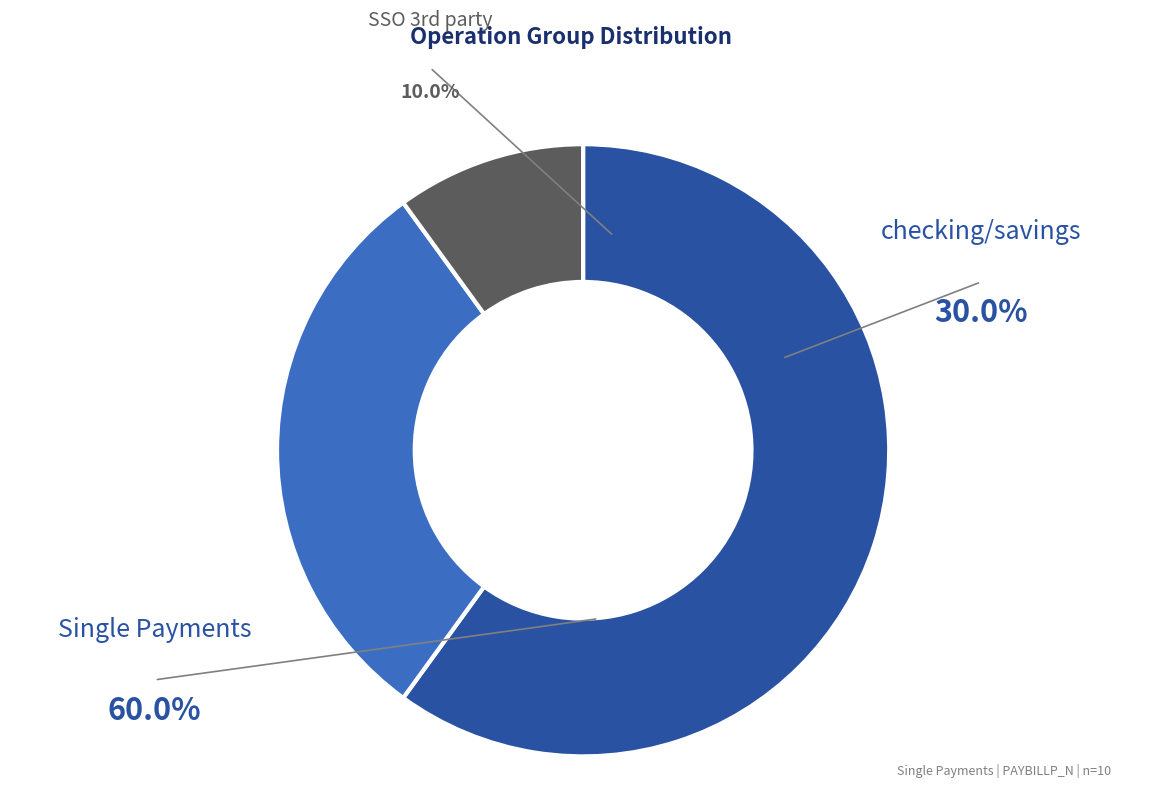

Is there any slice that represents more than half of the pie?

Yes